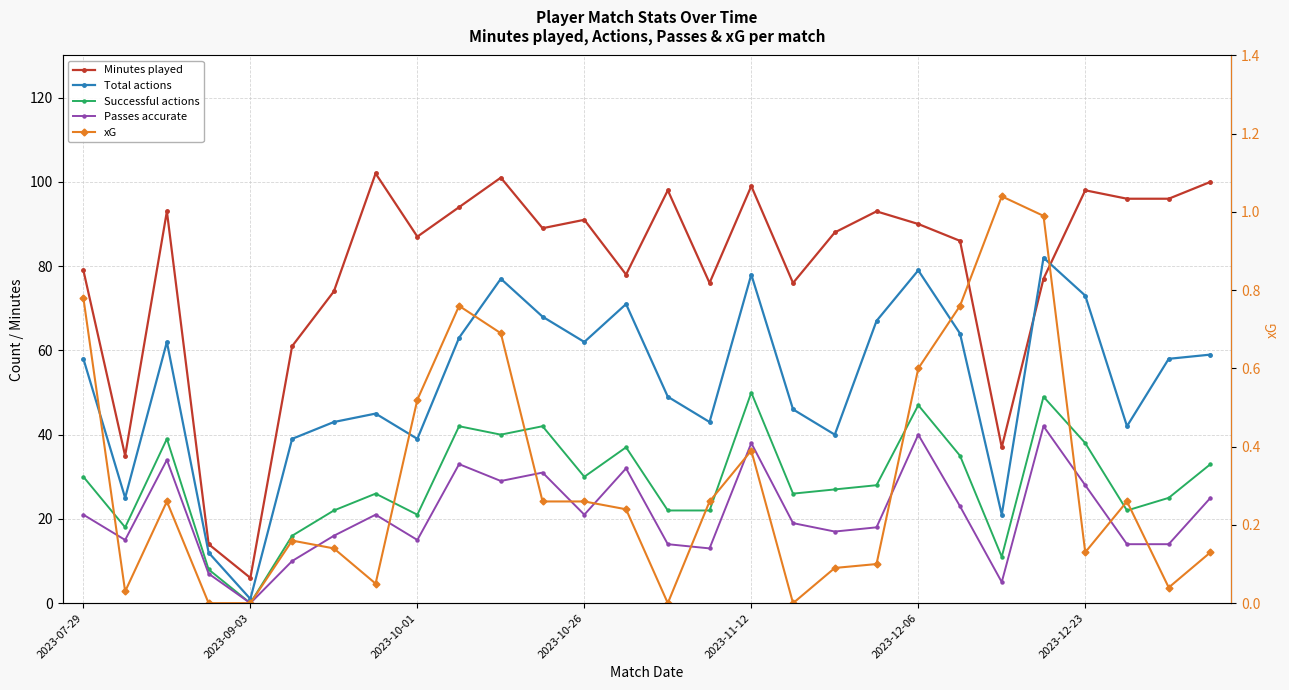

Which series has the largest range (max minus min)?

Minutes played